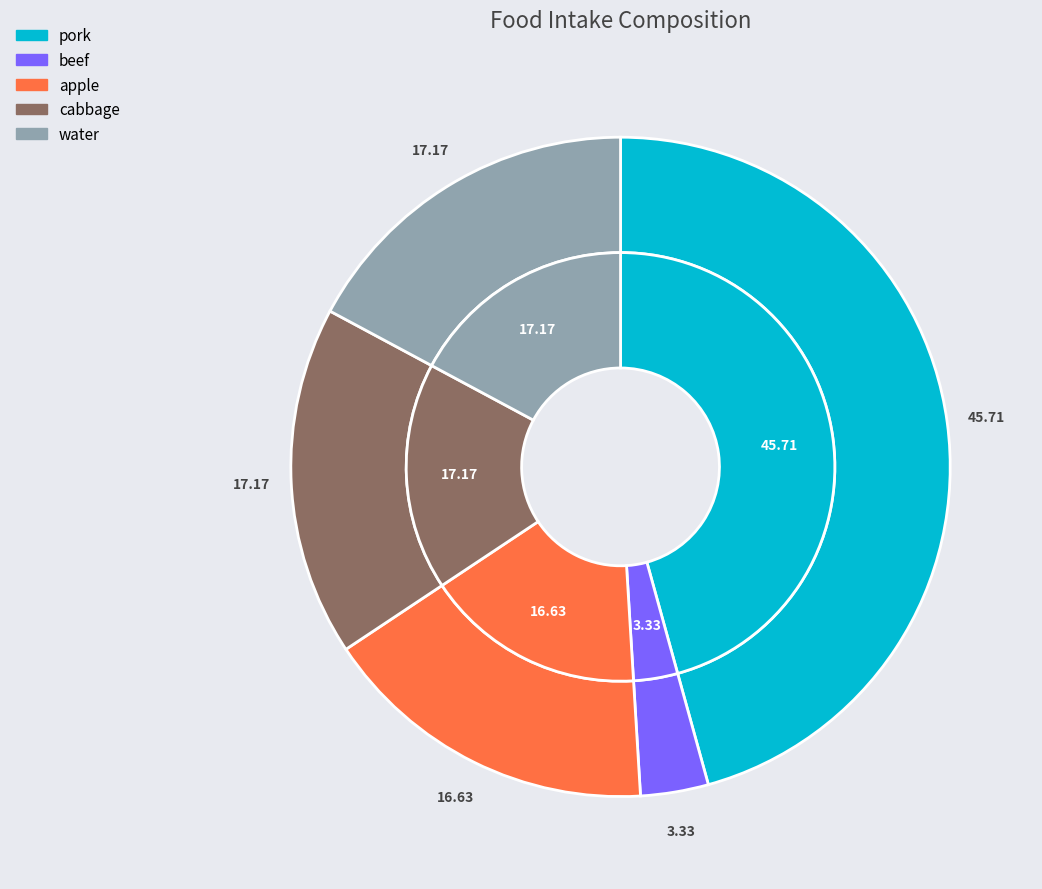

Rank the categories by value from lowest to highest.

beef, apple, cabbage, water, pork